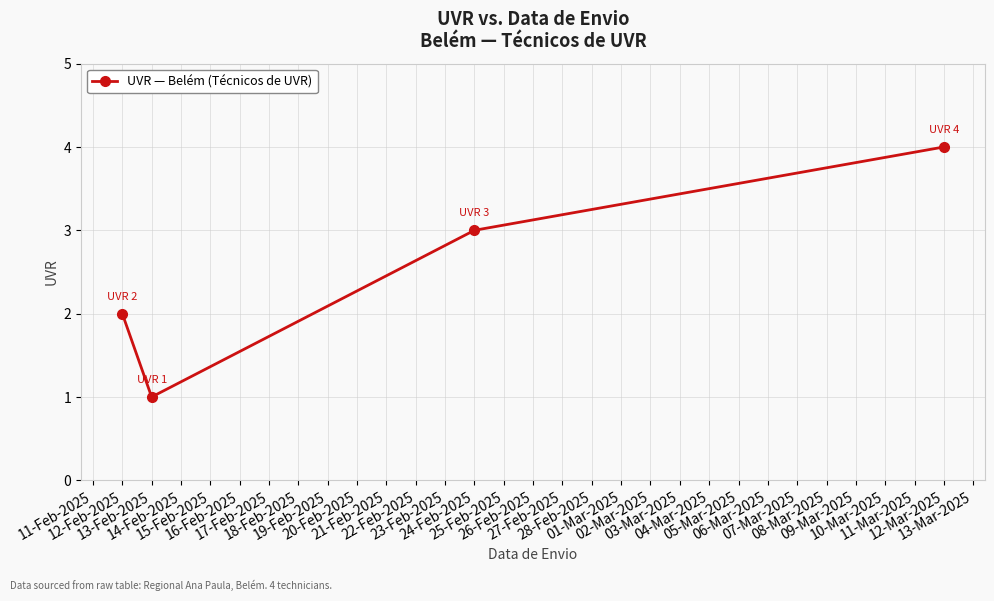

What is the greatest value displayed?

4